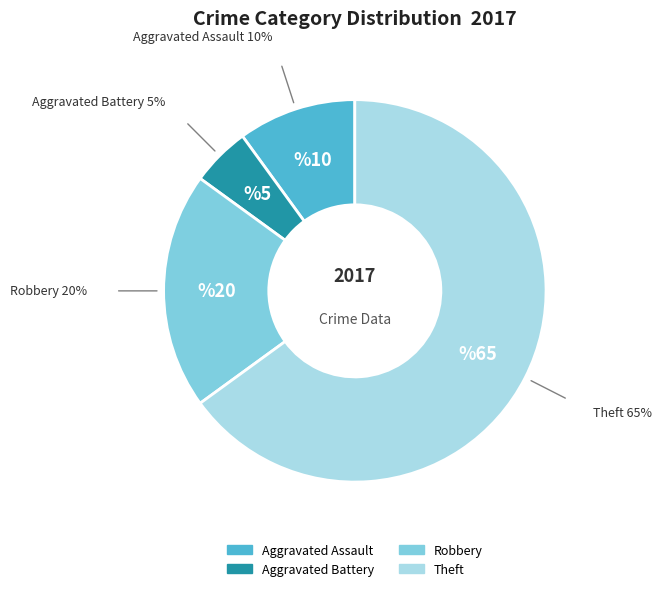

Is Theft the majority of the pie?

Yes